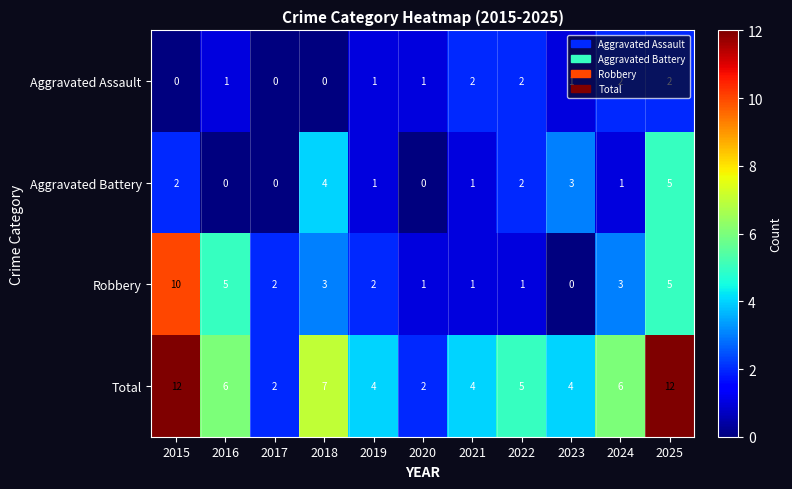

Which series changed the most between 2018 and 2024?

Aggravated Battery